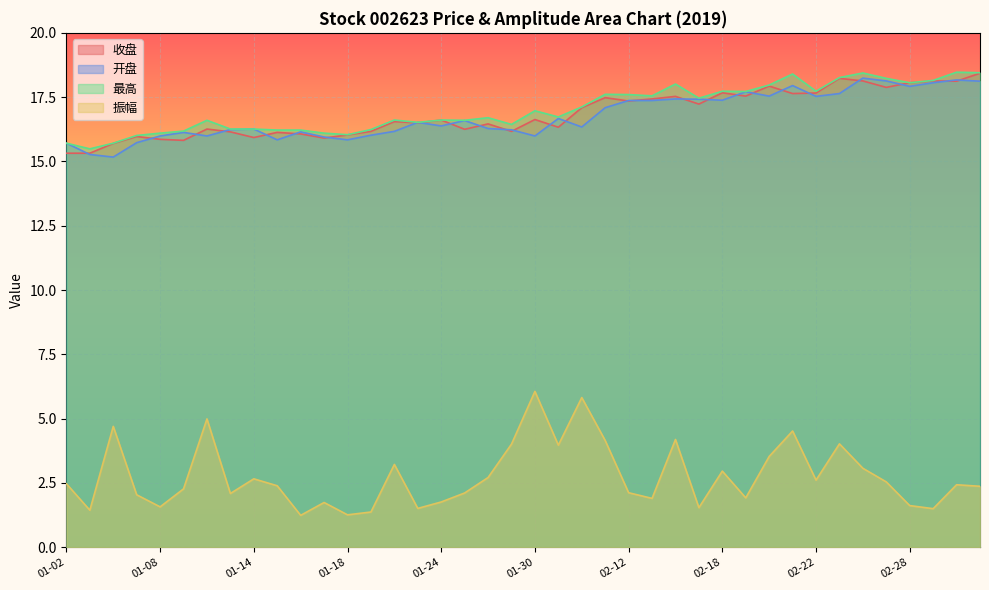

What is the difference between the maximum and minimum values in the 最高 series?

3.0